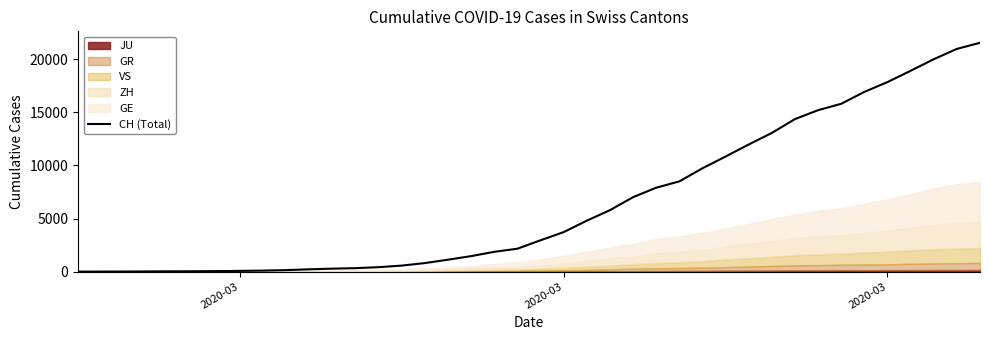

True or false: there are more than 1 points higher than both neighbors.

False